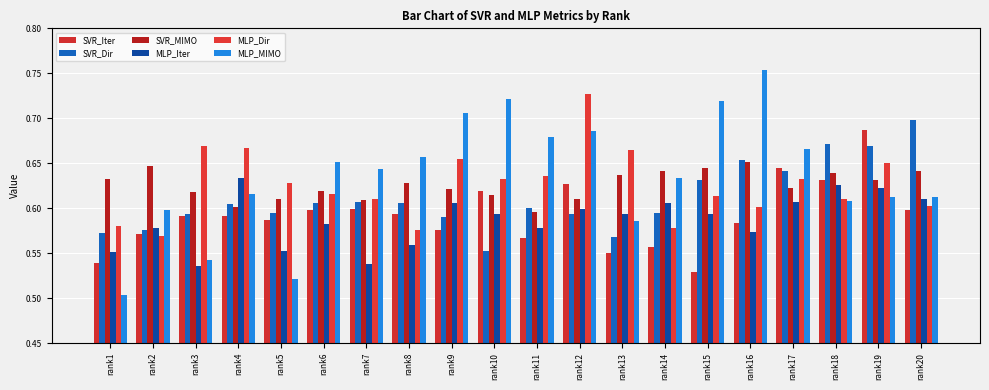

What is the value of the MLP_Iter bar at the 14th from the left?

0.6